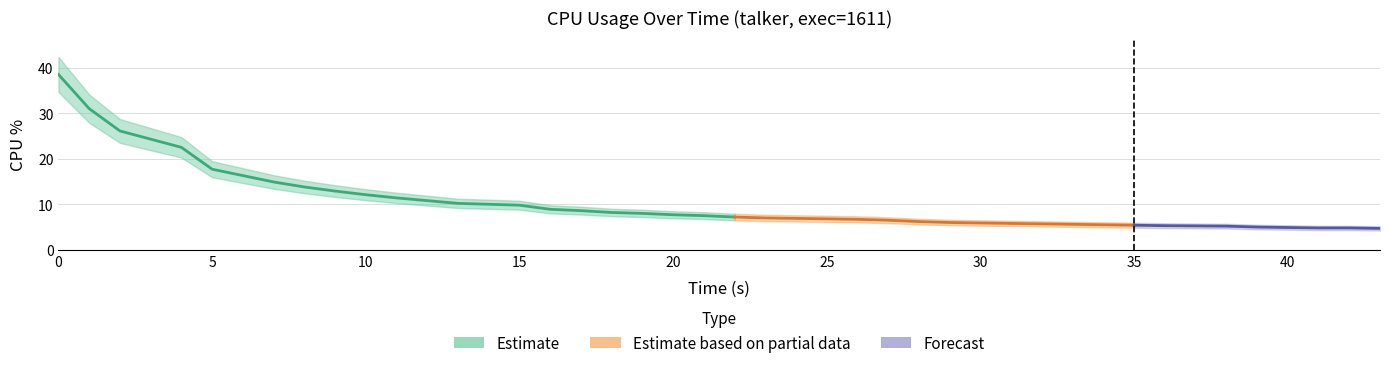

The chart shows a value of 20.5 at 10. True or false?

False